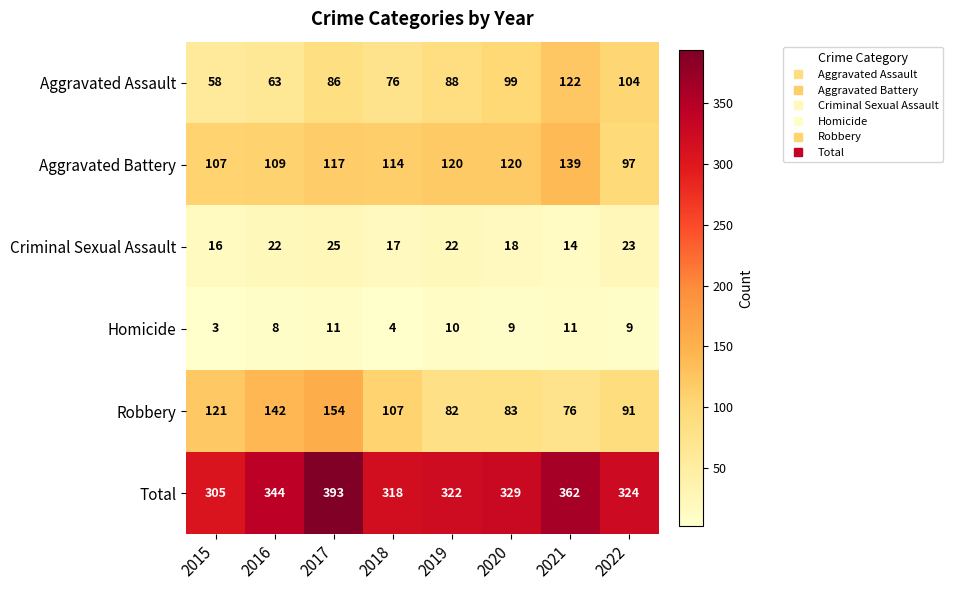

At which label is Homicide closest to 7?

2016